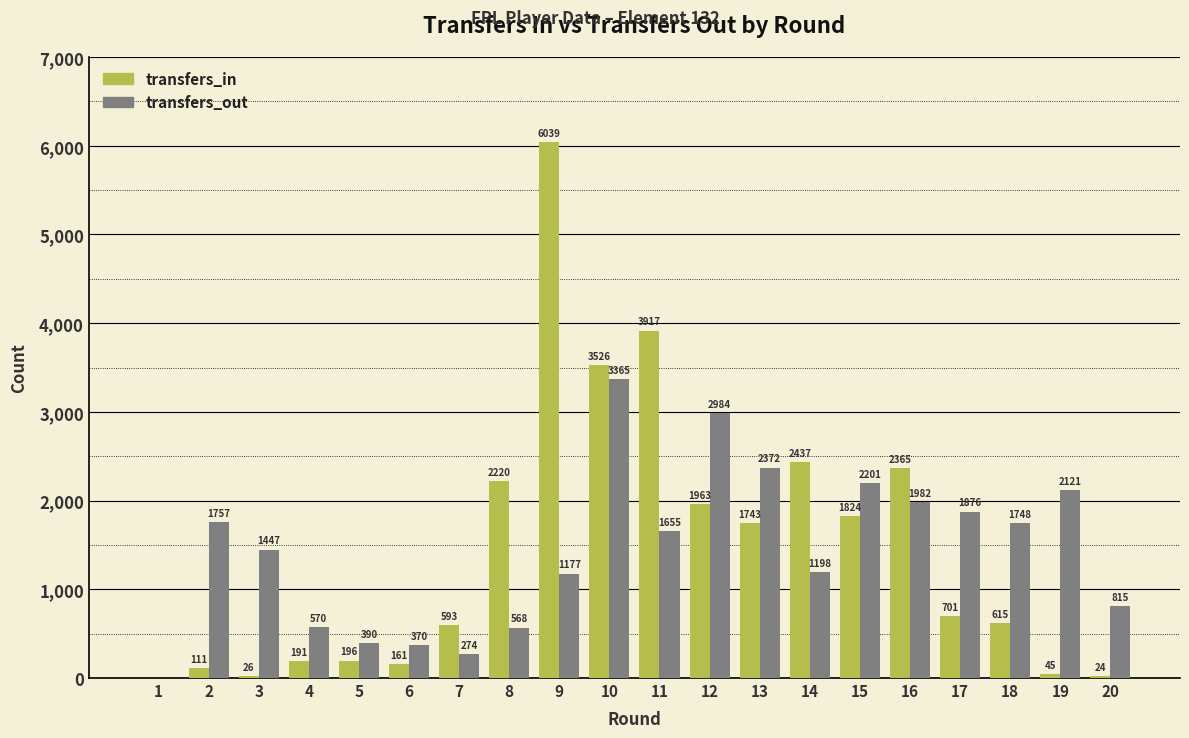

What are all the series names shown in the legend?

transfers_in, transfers_out